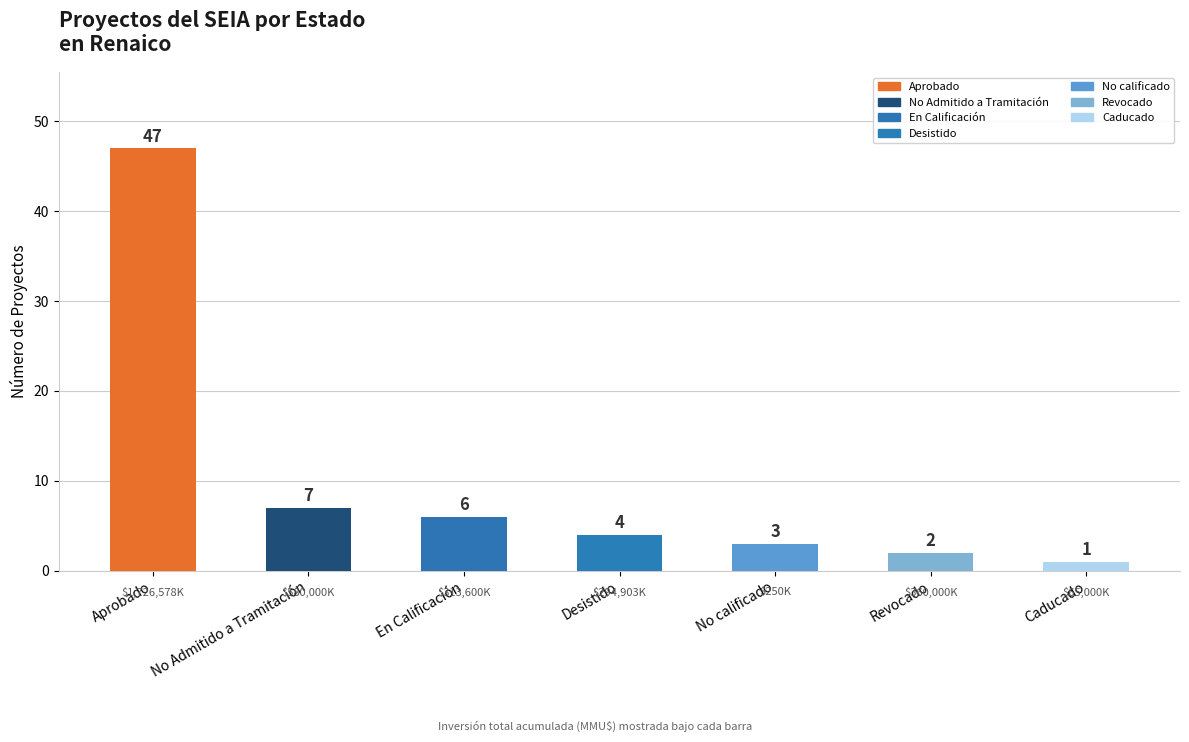

Reading left to right, extract all data points from this chart.

47	7	6	4	3	2	1